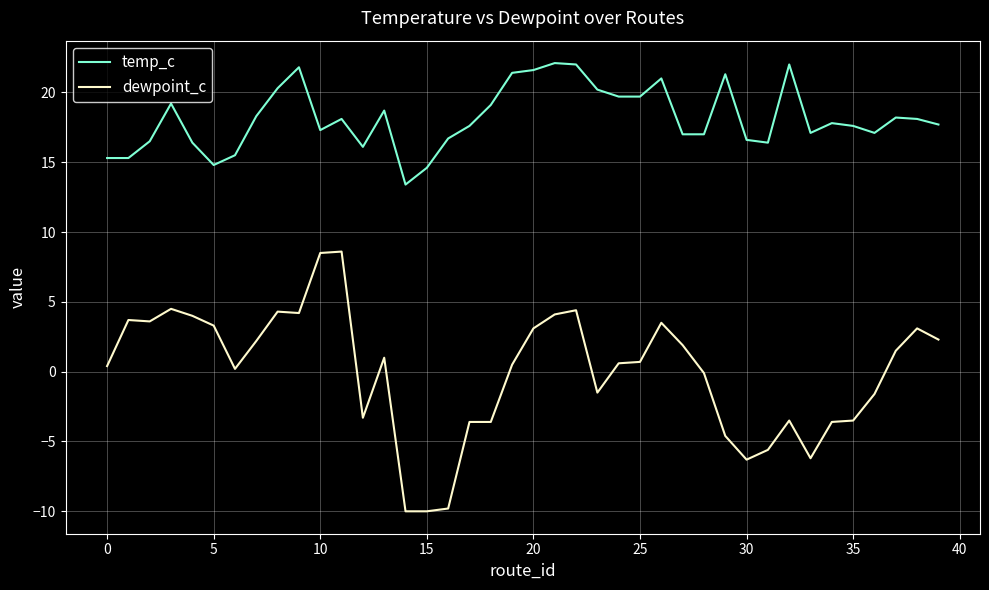

Which series has the largest total across all categories?

temp_c